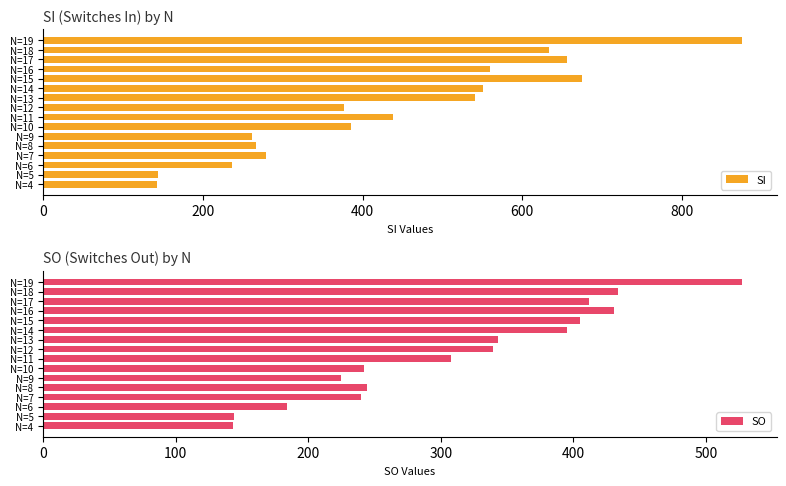

Is it true that SO equals 527 at N=19?

True